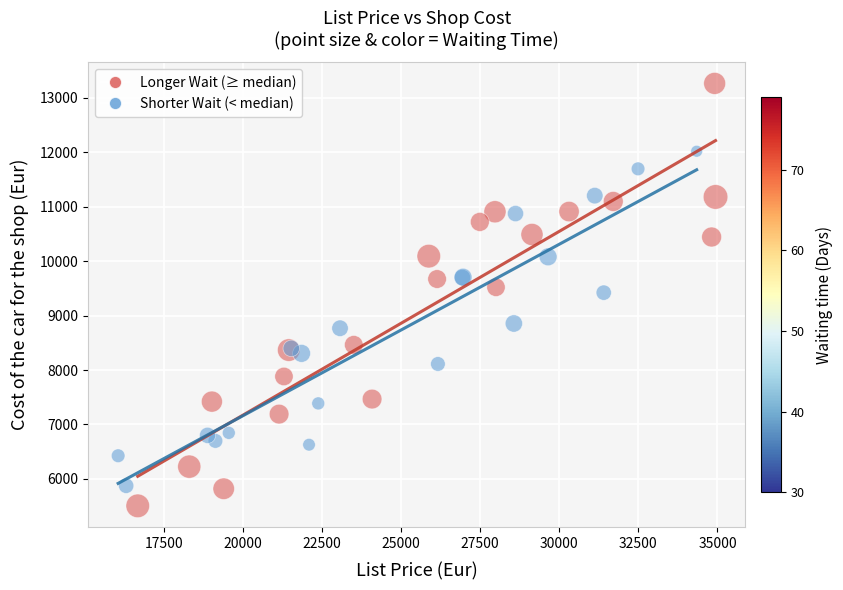

Which series contains the highest Y value?

Longer Wait (≥ median)